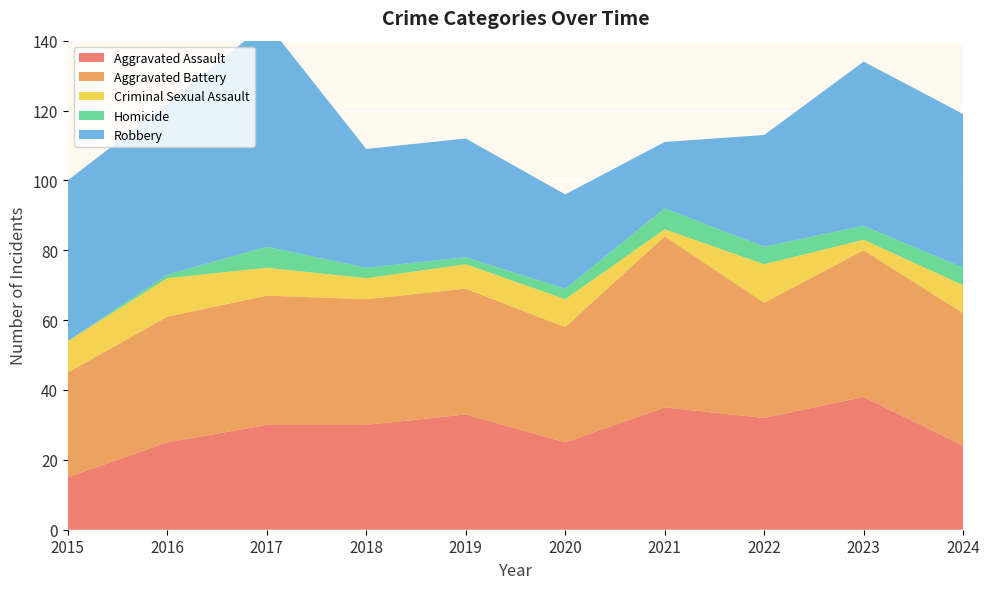

Reading left to right, extract all data points from this chart.

Aggravated Assault: 2015=15	2016=25	2017=30	2018=30	2019=33	2020=25	2021=35	2022=32	2023=38	2024=24
Aggravated Battery: 2015=30	2016=36	2017=37	2018=36	2019=36	2020=33	2021=49	2022=33	2023=42	2024=38
Criminal Sexual Assault: 2015=9	2016=11	2017=8	2018=6	2019=7	2020=8	2021=2	2022=11	2023=3	2024=8
Homicide: 2015=0	2016=1	2017=6	2018=3	2019=2	2020=3	2021=6	2022=5	2023=4	2024=5
Robbery: 2015=46	2016=49	2017=64	2018=34	2019=34	2020=27	2021=19	2022=32	2023=47	2024=44